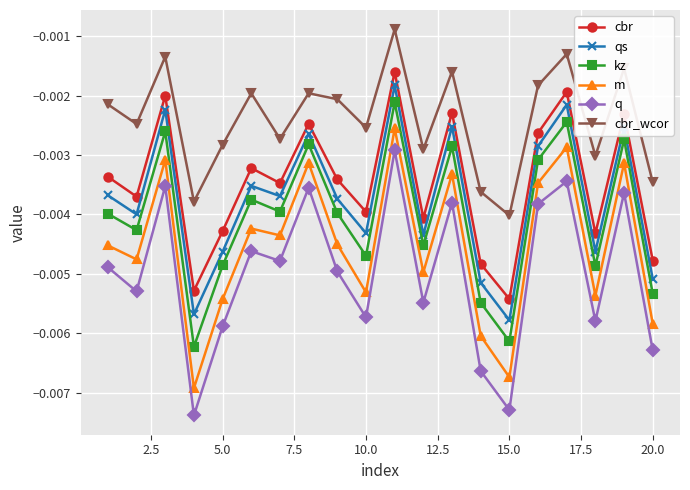

In qs, how many points are lower than both neighbors (excluding endpoints)?

7